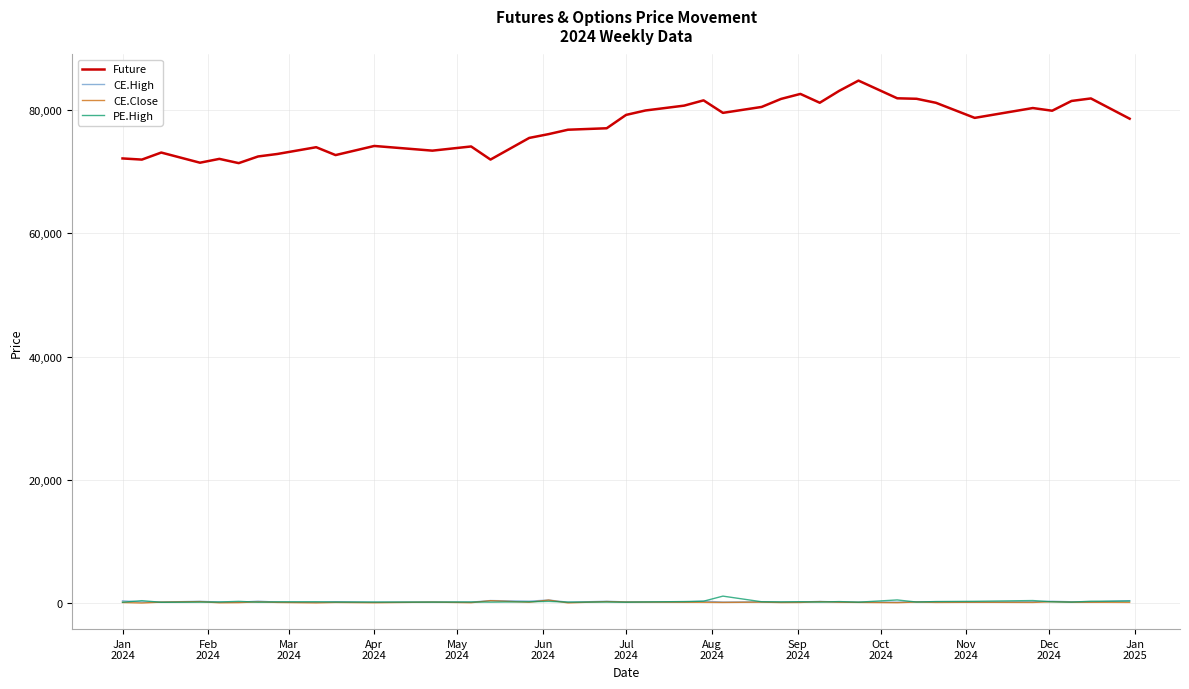

Which series has the widest spread of values?

Future